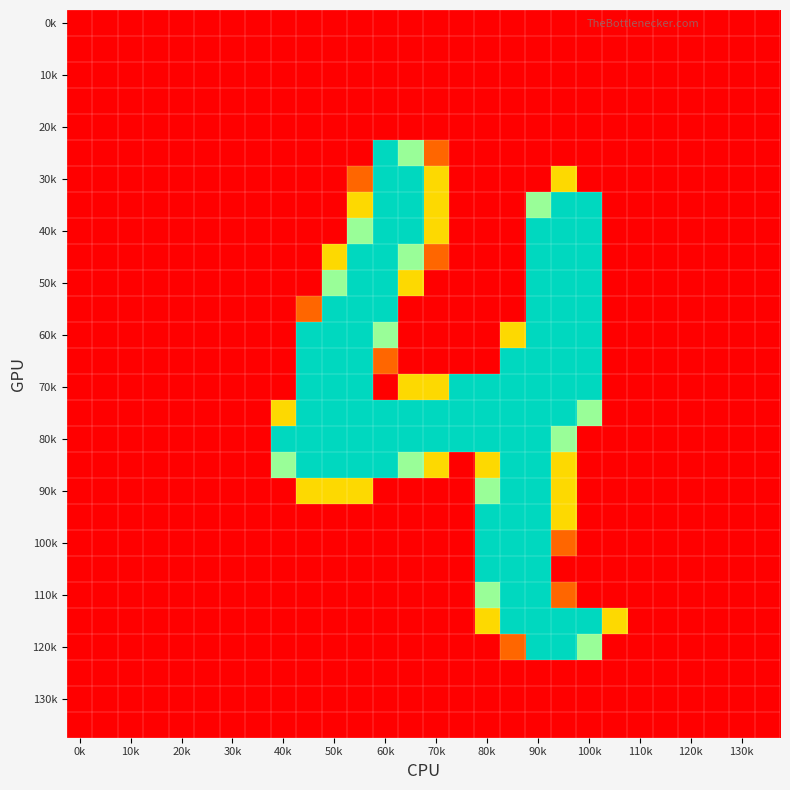

At how many categories does at least one series exceed 122?

14